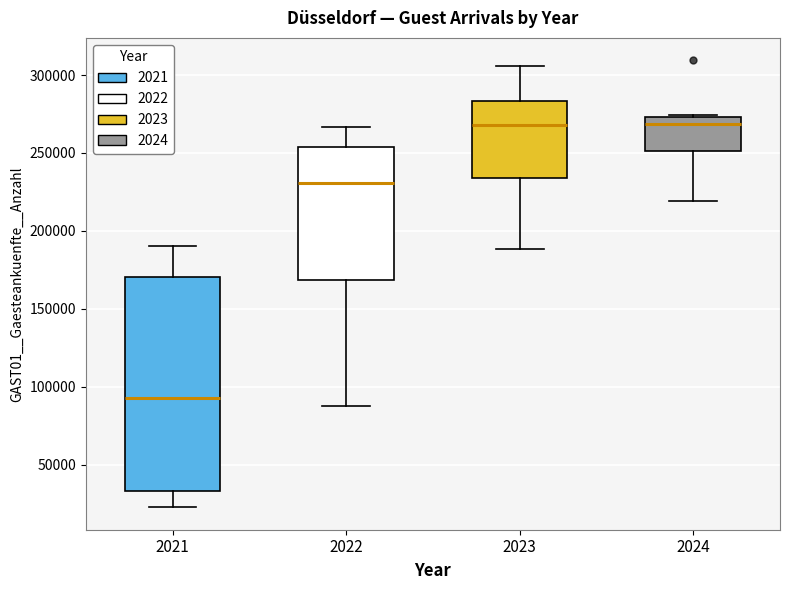

Reading left to right, transcribe this box plot: for each box, give where its median line is, the range the box spans, and where its two whiskers end, as read against the y-axis. The values are not printed on the chart, so give them approximately, as read against the axis.

2021: median 95000, box 35000 to 170000, whiskers 25000 to 190000
2022: median 230000, box 170000 to 255000, whiskers 90000 to 265000
2023: median 270000, box 235000 to 285000, whiskers 190000 to 305000
2024: median 270000, box 250000 to 275000, whiskers 220000 to 275000